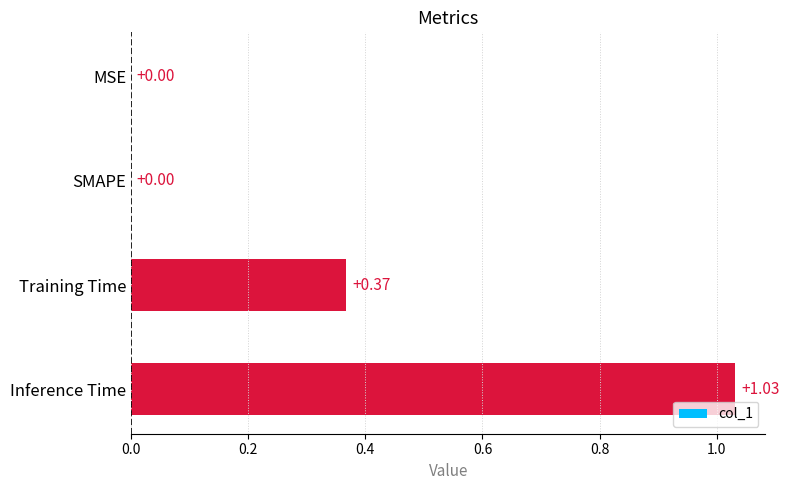

Which has a higher value, Inference Time or MSE?

Inference Time